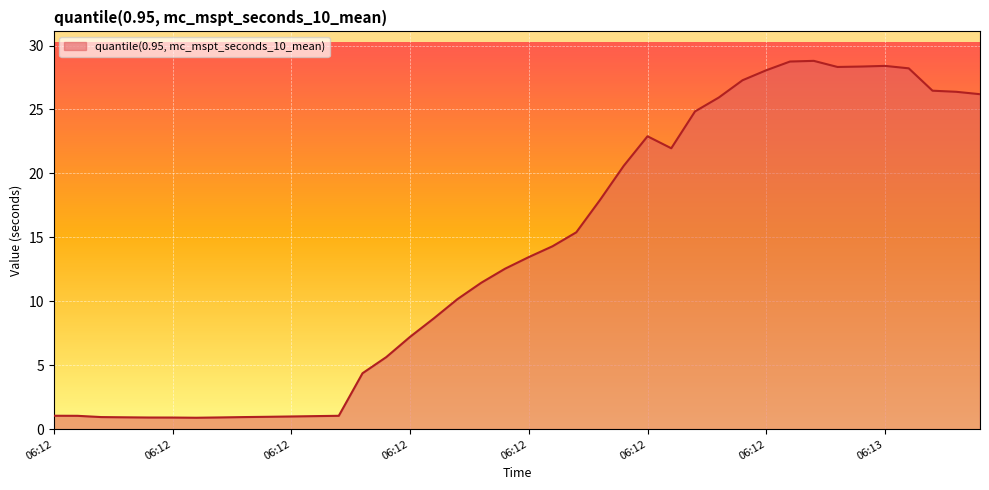

What is the smallest value displayed?

0.9